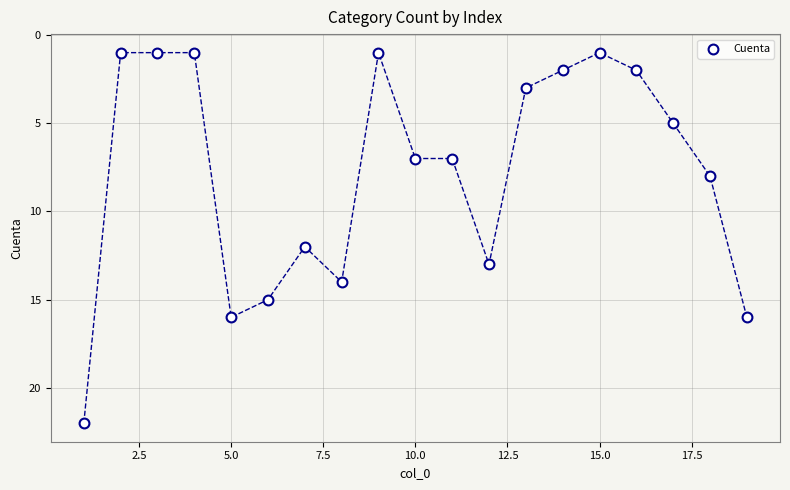

What is the range of Y values (max minus min)?

21